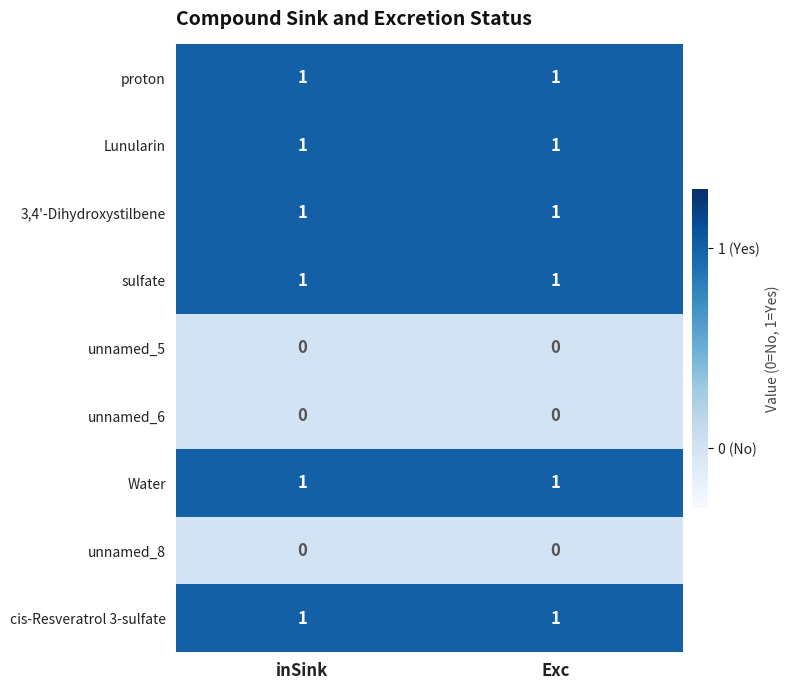

How many data points does each series have?

2